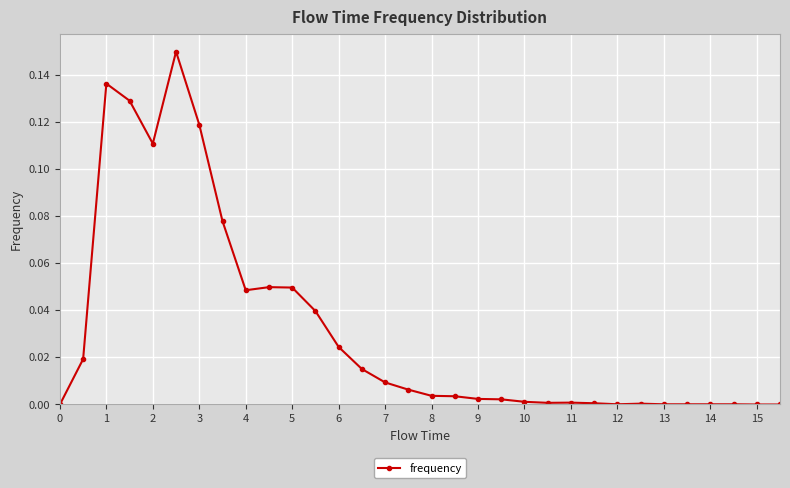

True or false: the data has more than 1 interior local peaks.

True